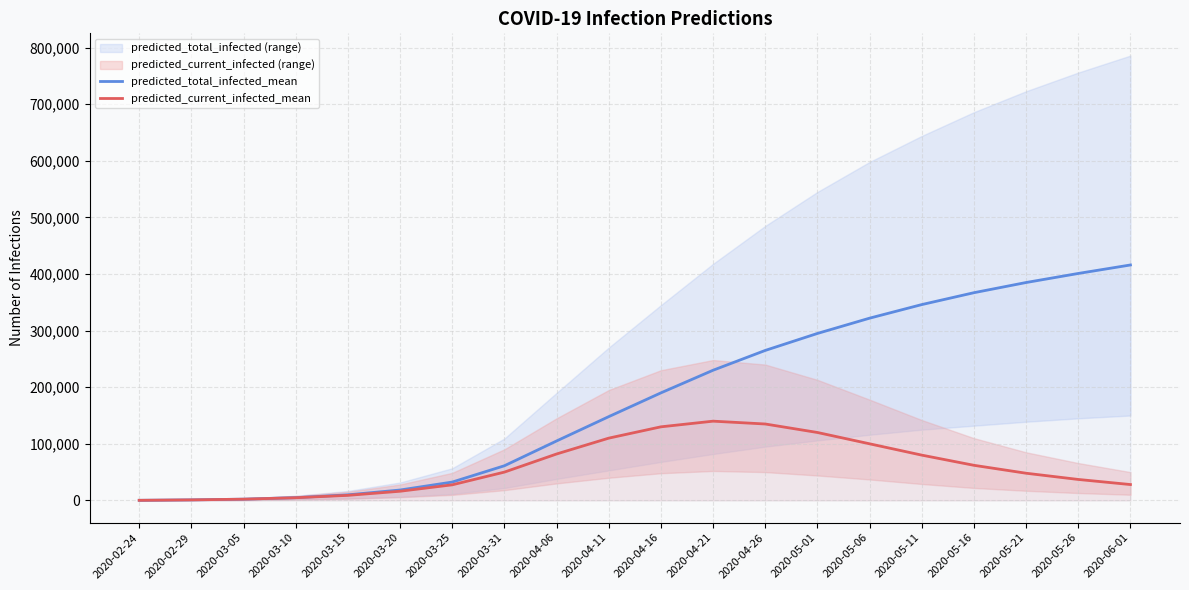

What is the sum of all predicted_current_infected_mean values?

1182588